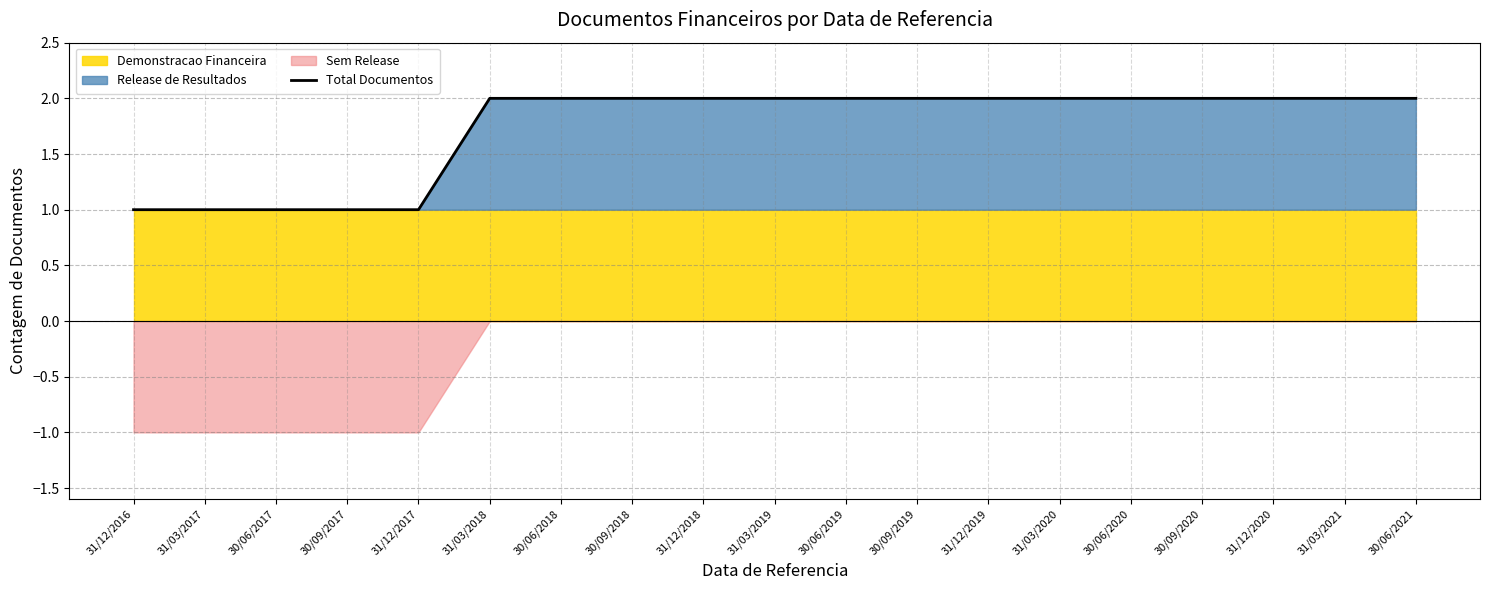

True or false: the data shows 2 at 30/09/2019.

True